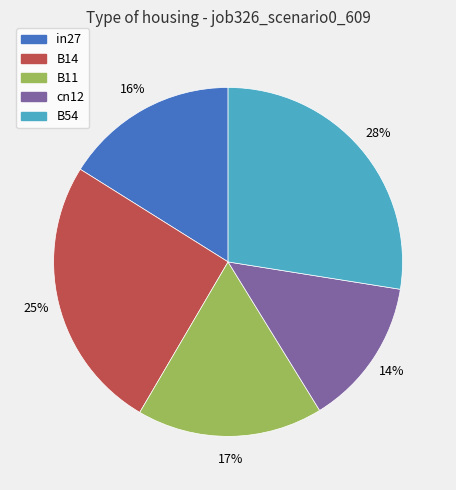

Is cn12 the majority of the pie?

No